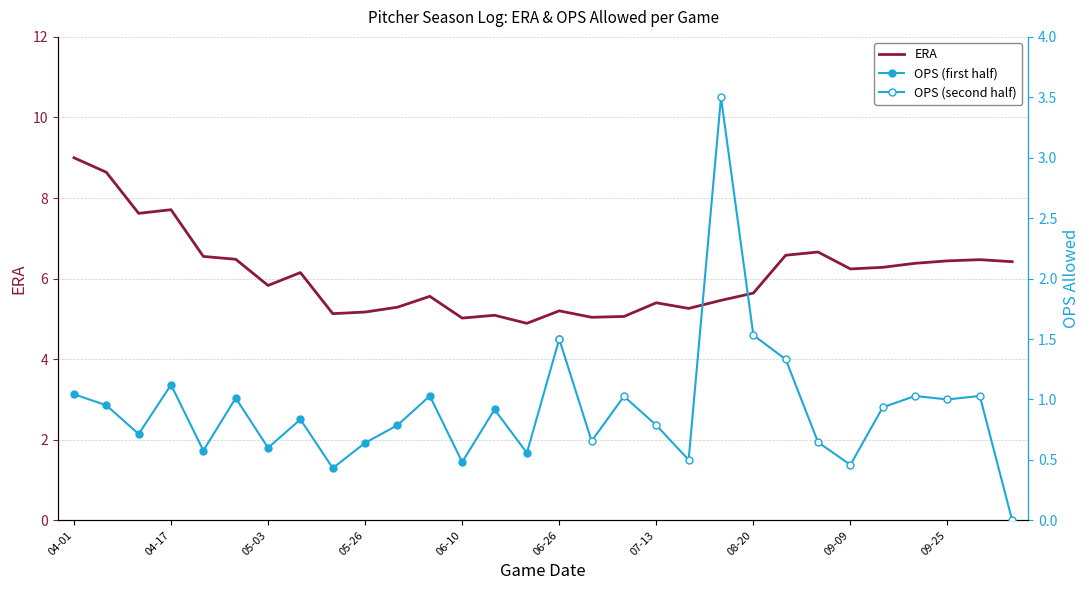

What is the greatest value displayed?

9.0